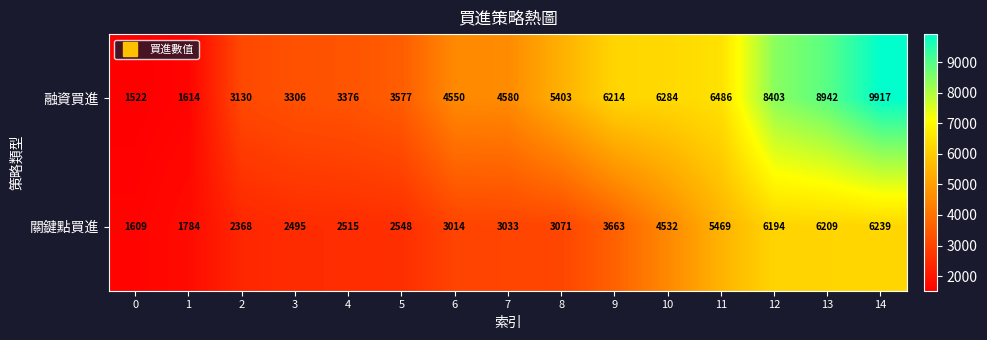

Reading right to left, list all the values displayed in this chart.

融資買進: 14=9917	13=8942	12=8403	11=6486	10=6284	9=6214	8=5403	7=4580	6=4550	5=3577	4=3376	3=3306	2=3130	1=1614	0=1522
關鍵點買進: 14=6239	13=6209	12=6194	11=5469	10=4532	9=3663	8=3071	7=3033	6=3014	5=2548	4=2515	3=2495	2=2368	1=1784	0=1609